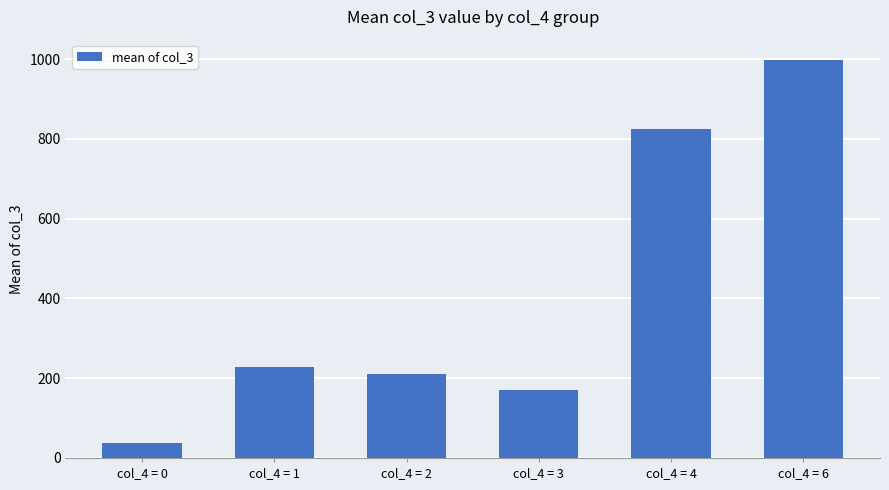

List the labels in order of value, largest first.

col_4 = 6, col_4 = 4, col_4 = 1, col_4 = 2, col_4 = 3, col_4 = 0